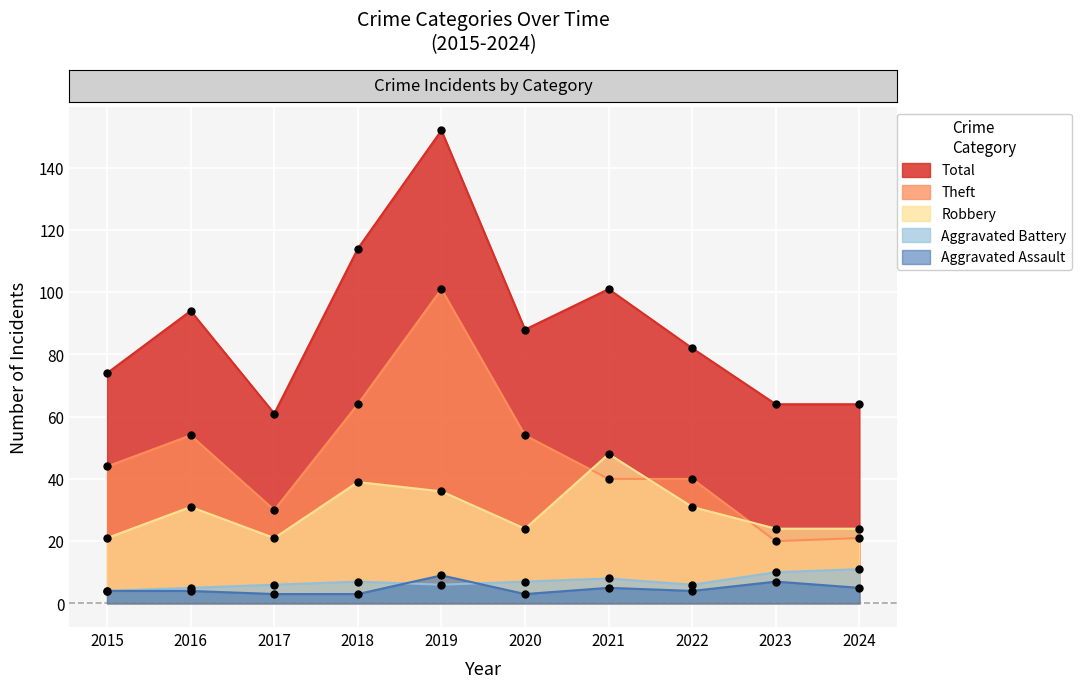

Reading left to right, transcribe all the data shown in this chart.

Theft: 2015=44	2016=54	2017=30	2018=64	2019=101	2020=54	2021=40	2022=40	2023=20	2024=21
Robbery: 2015=21	2016=31	2017=21	2018=39	2019=36	2020=24	2021=48	2022=31	2023=24	2024=24
Aggravated Battery: 2015=4	2016=5	2017=6	2018=7	2019=6	2020=7	2021=8	2022=6	2023=10	2024=11
Aggravated Assault: 2015=4	2016=4	2017=3	2018=3	2019=9	2020=3	2021=5	2022=4	2023=7	2024=5
Total: 2015=74	2016=94	2017=61	2018=114	2019=152	2020=88	2021=101	2022=82	2023=64	2024=64